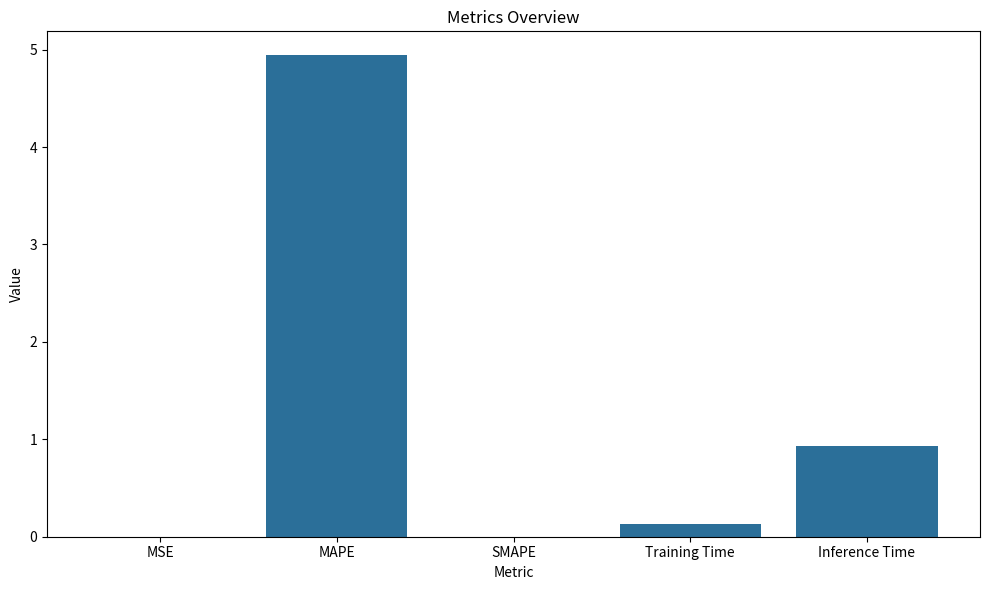

What is the sum of all values?

6.0